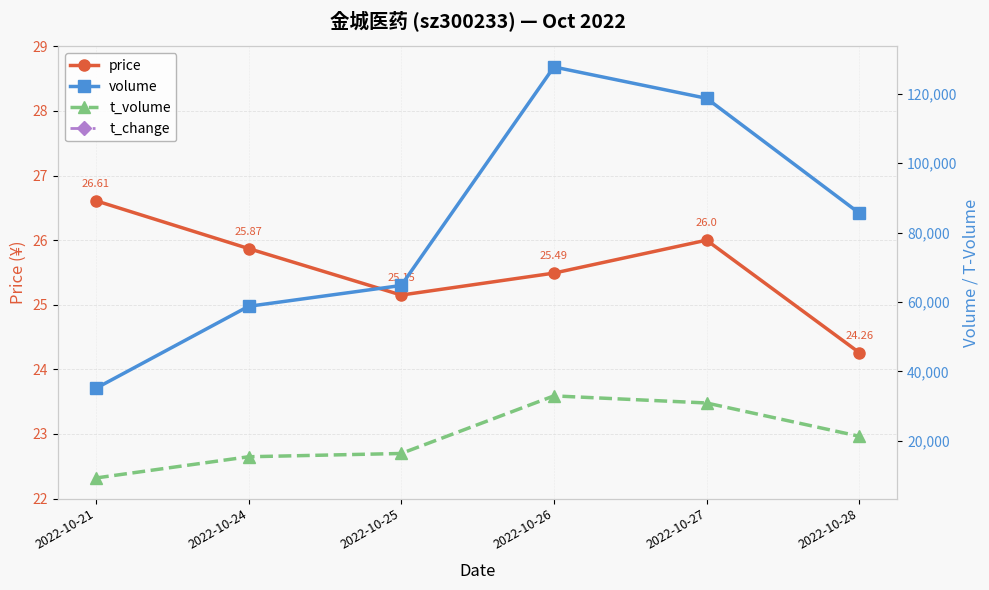

What is the sum of all volume values?

490577.0